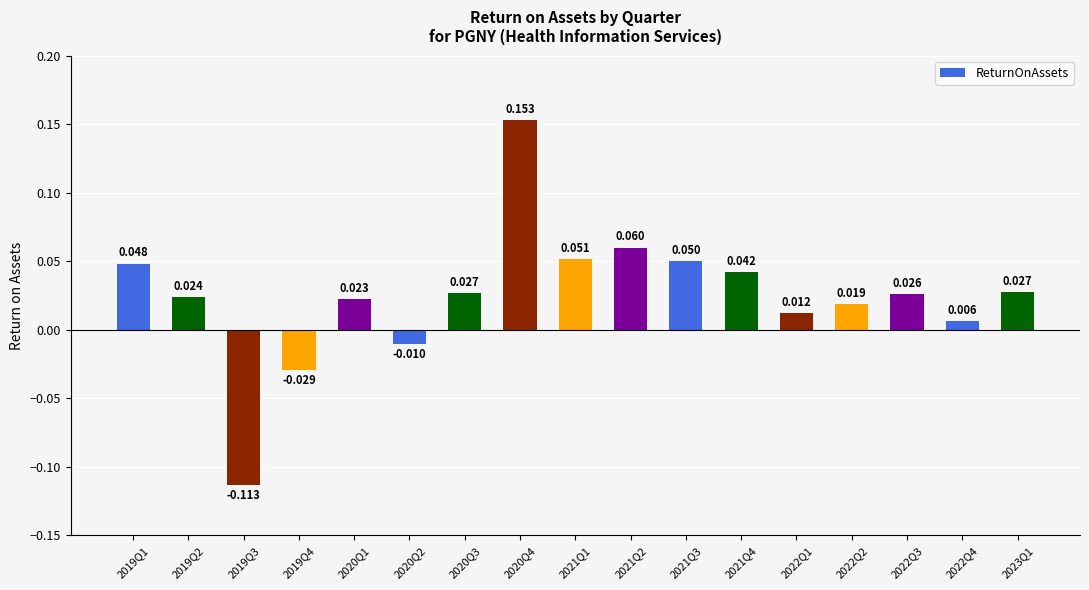

How many values are below 0?

3